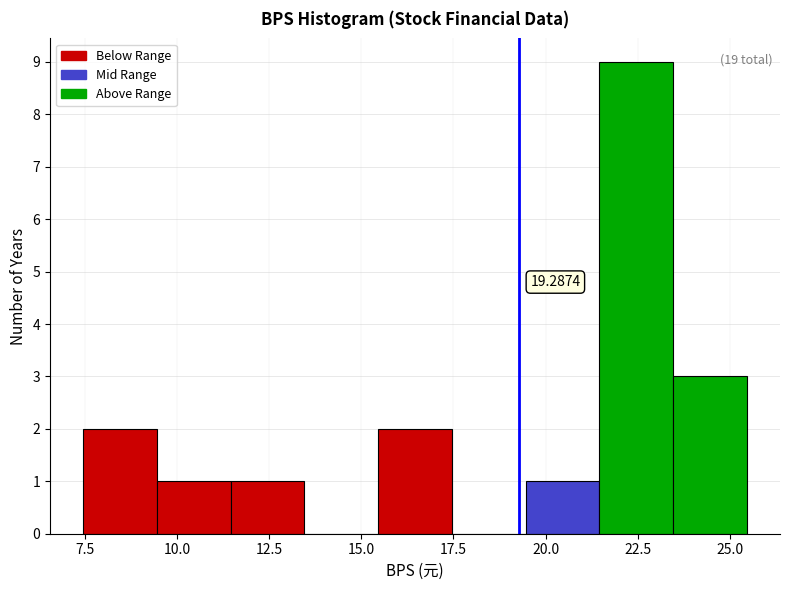

Over which range of the x-axis is the bar tallest?

21.5 to 23.5